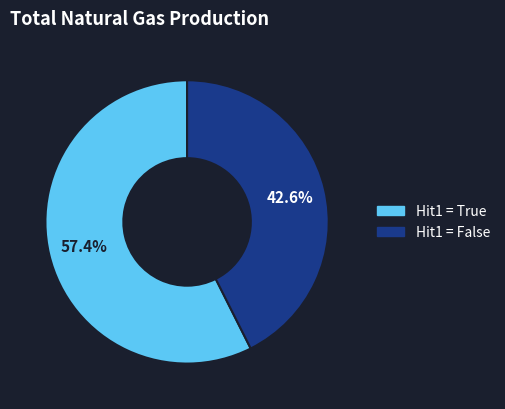

Is there any slice that represents more than half of the pie?

Yes